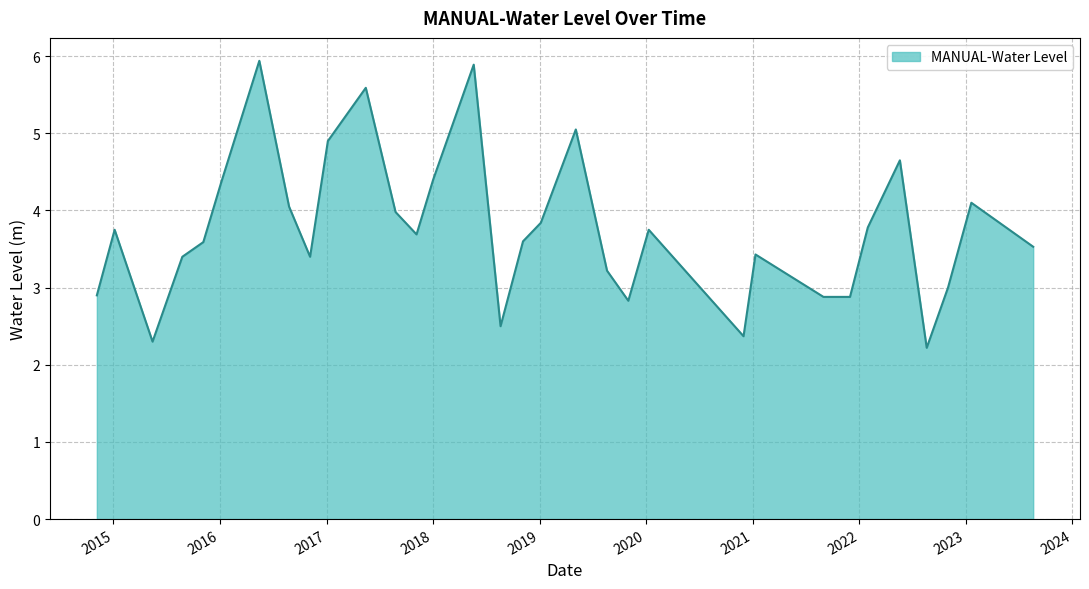

What is the minimum value shown in the chart?

2.2